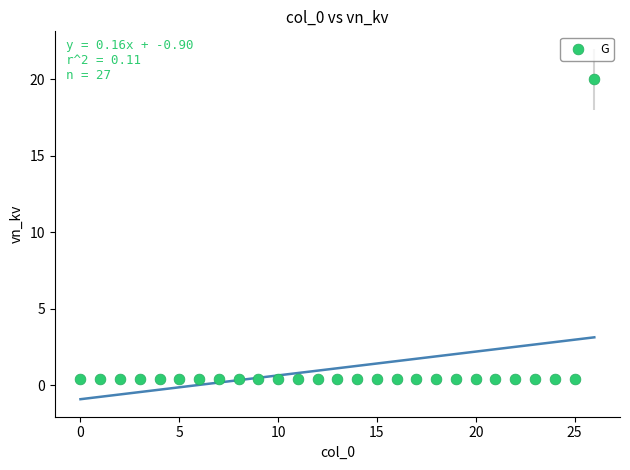

What is the range of Y values (max minus min)?

19.6